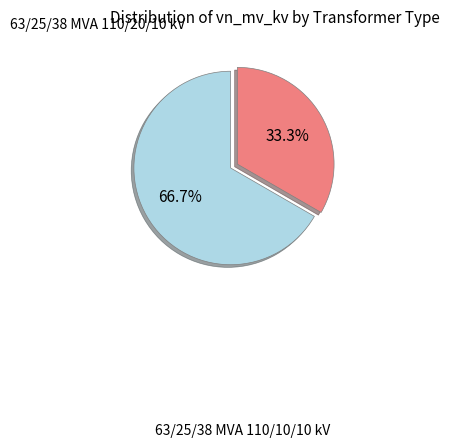

How many segments does this pie chart have?

2